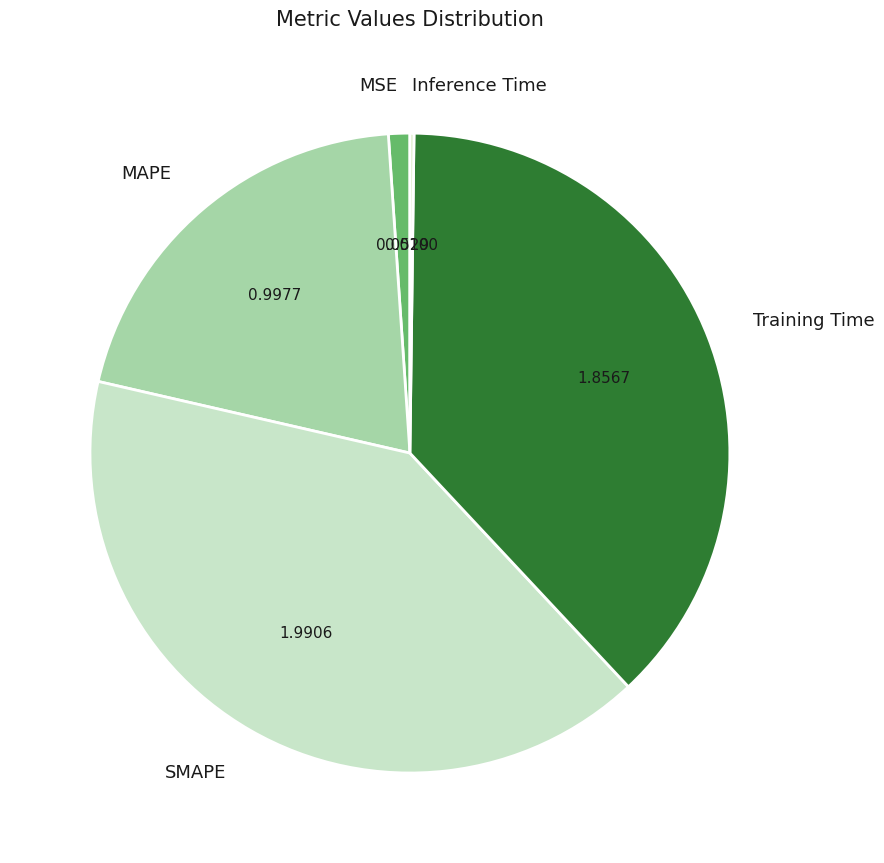

Is there a majority slice in this chart?

No